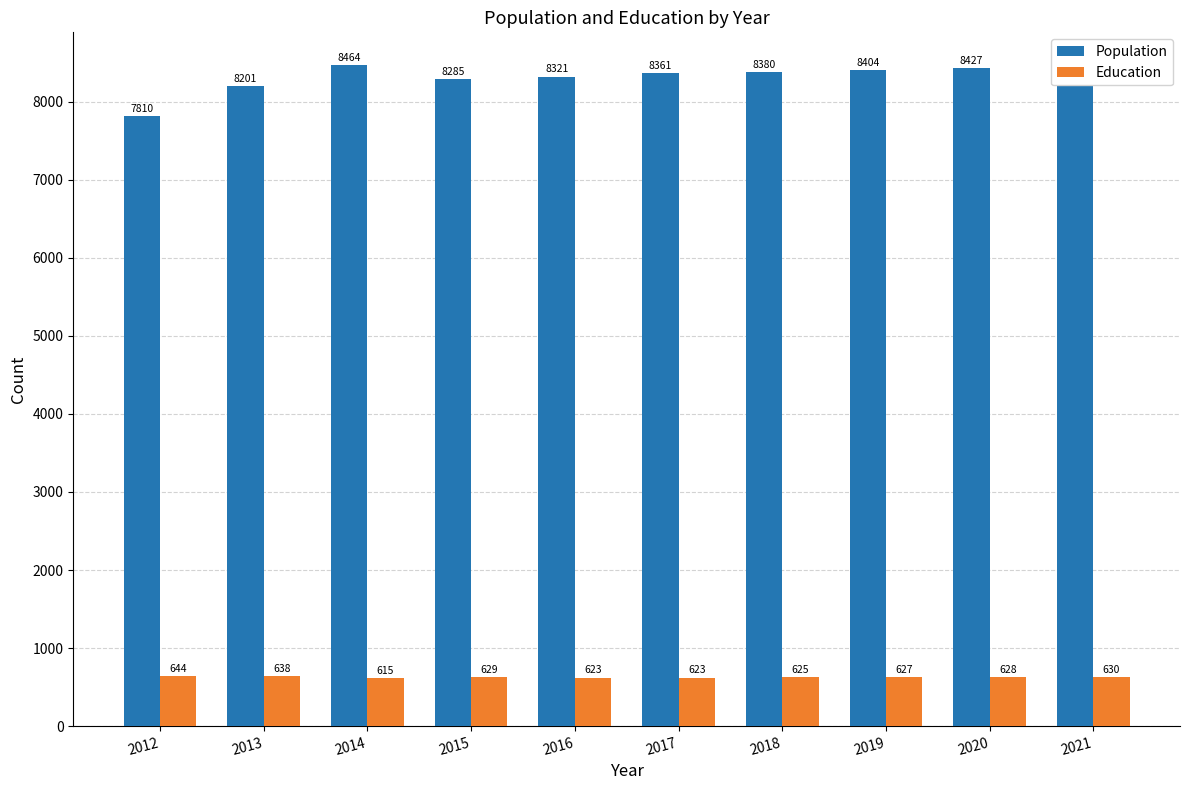

What is the spread (max minus min) of values at 2015?

7656